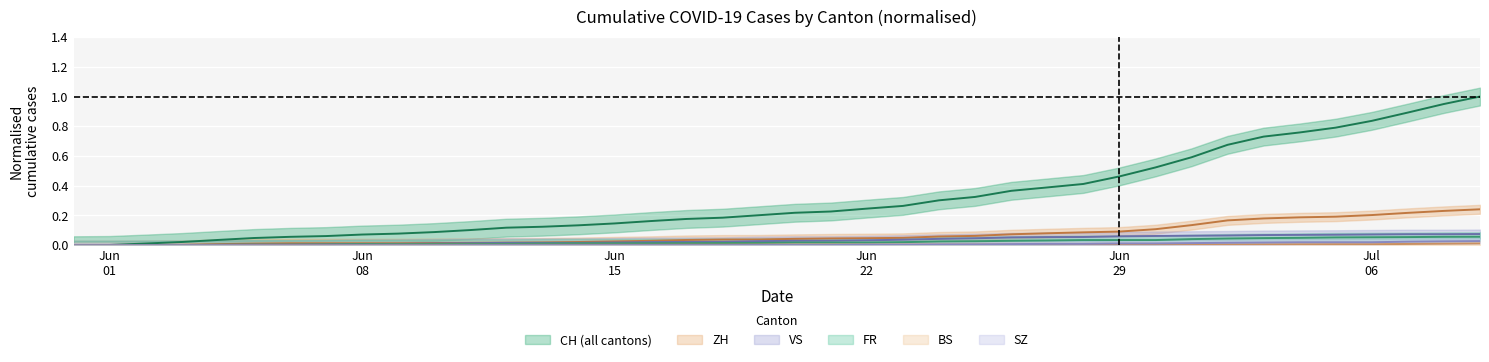

What is the maximum value for CH?

1.0